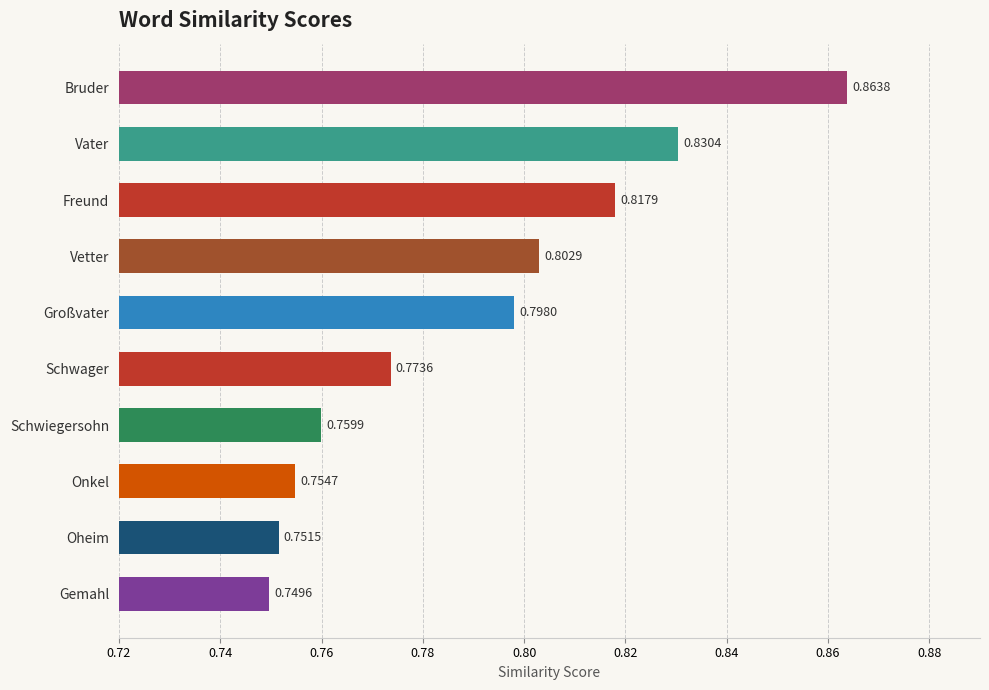

What is the label of the 7th bar from the bottom?

Vetter